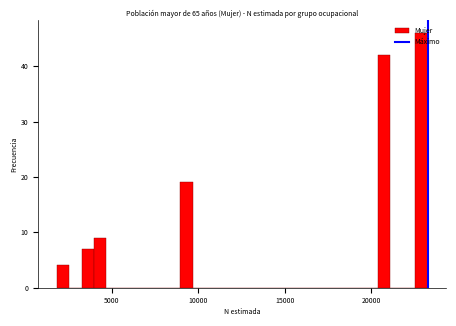

Around what value on the x-axis is the tallest bar? Give the approximate position of its centre, as read against the axis.

23000